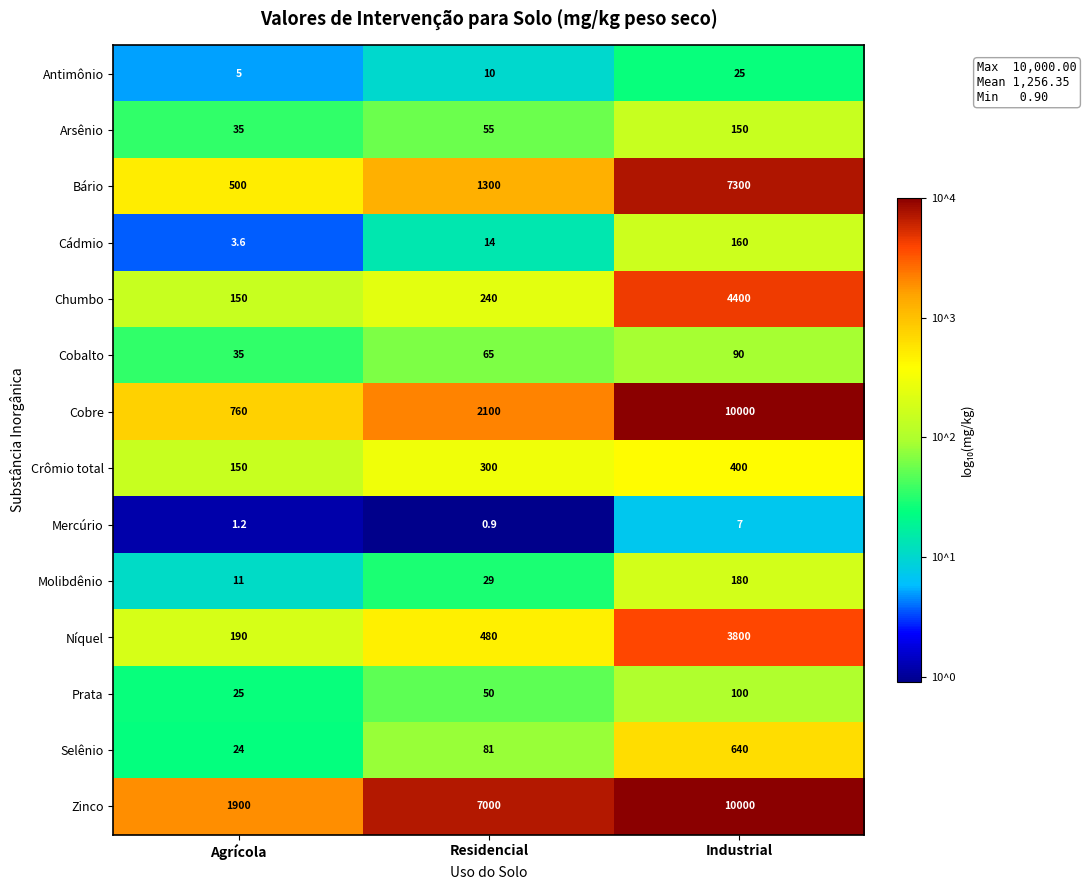

What is the maximum value for Crômio total?

400.0